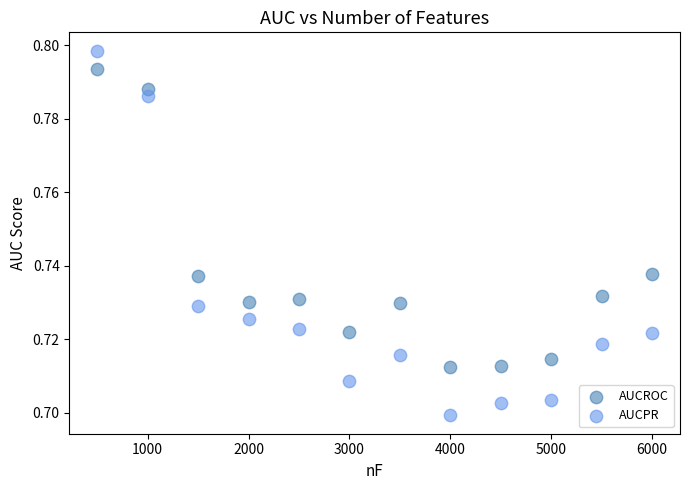

Across all data points, what is the range of X values (max minus min)?

5500.0